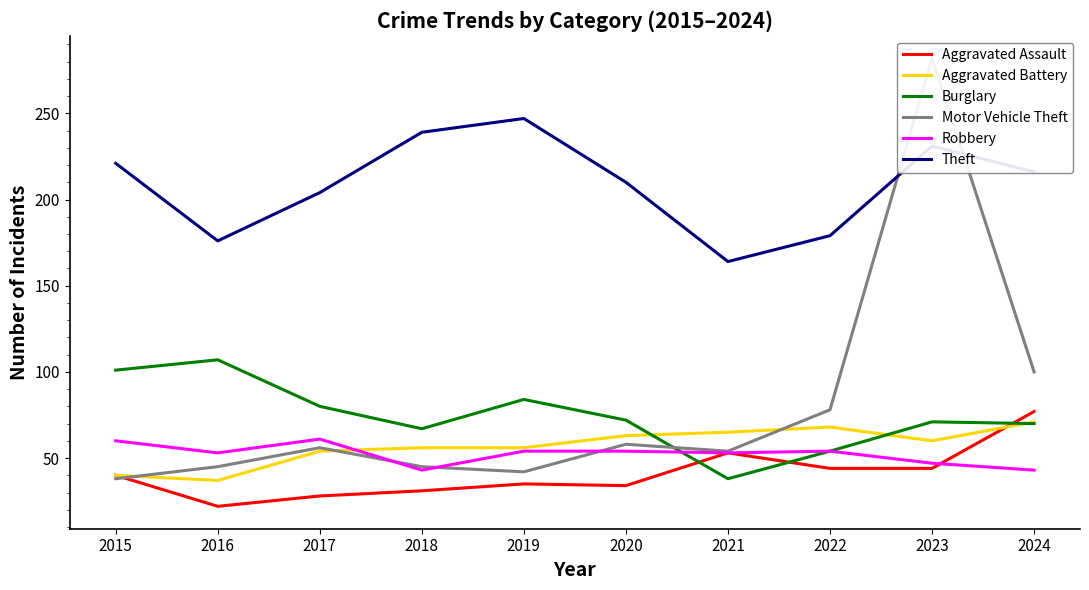

Reading right to left, extract all data points from this chart.

Aggravated Assault: 2024=77	2023=44	2022=44	2021=53	2020=34	2019=35	2018=31	2017=28	2016=22	2015=40
Aggravated Battery: 2024=71	2023=60	2022=68	2021=65	2020=63	2019=56	2018=56	2017=54	2016=37	2015=40
Burglary: 2024=70	2023=71	2022=54	2021=38	2020=72	2019=84	2018=67	2017=80	2016=107	2015=101
Motor Vehicle Theft: 2024=100	2023=282	2022=78	2021=54	2020=58	2019=42	2018=45	2017=56	2016=45	2015=38
Robbery: 2024=43	2023=47	2022=54	2021=53	2020=54	2019=54	2018=43	2017=61	2016=53	2015=60
Theft: 2024=216	2023=231	2022=179	2021=164	2020=210	2019=247	2018=239	2017=204	2016=176	2015=221